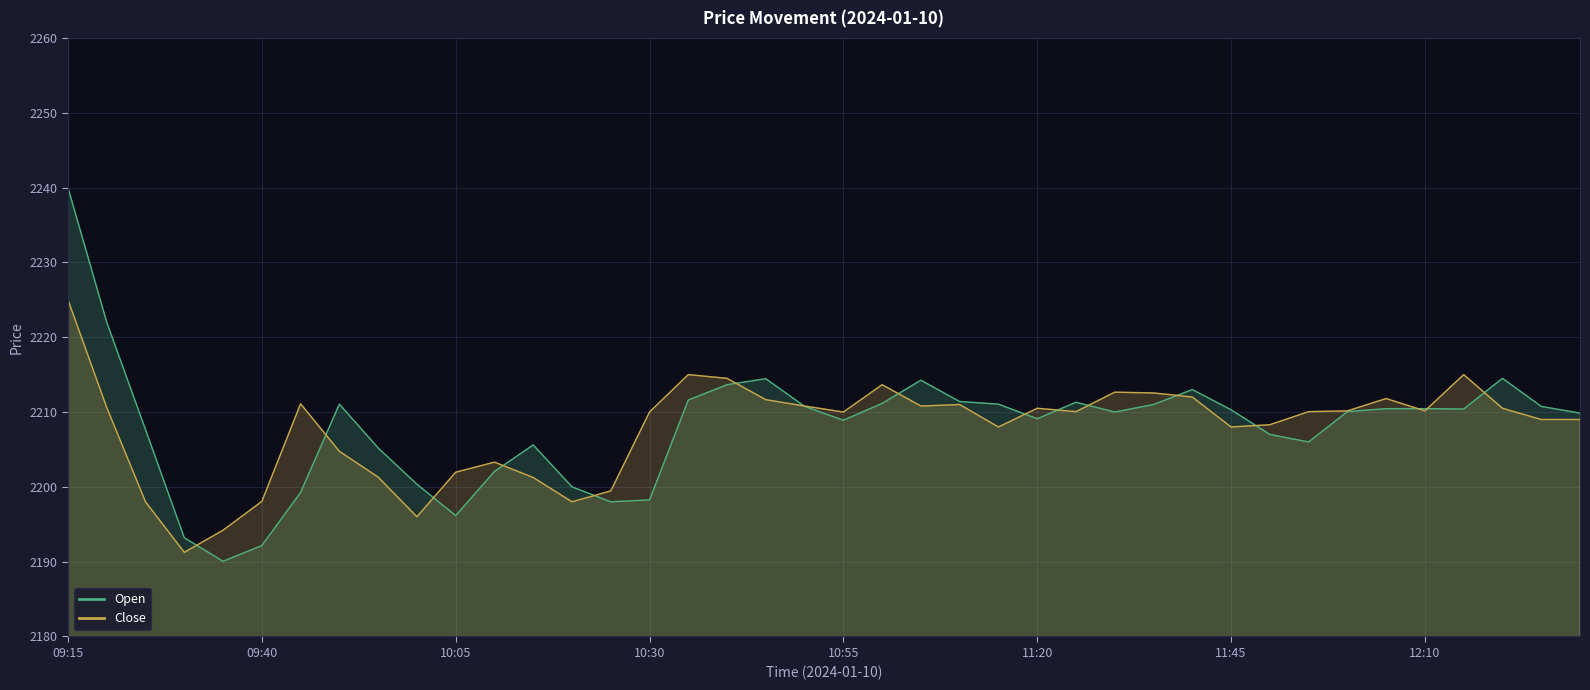

Where is Open nearest to the value 2215?

12:20